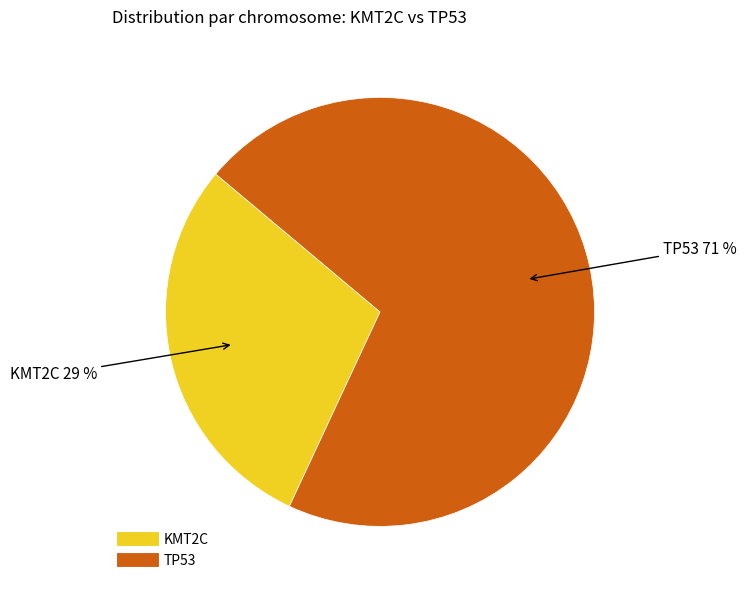

Approximately how many times larger is the value at TP53 compared to KMT2C?

2.4